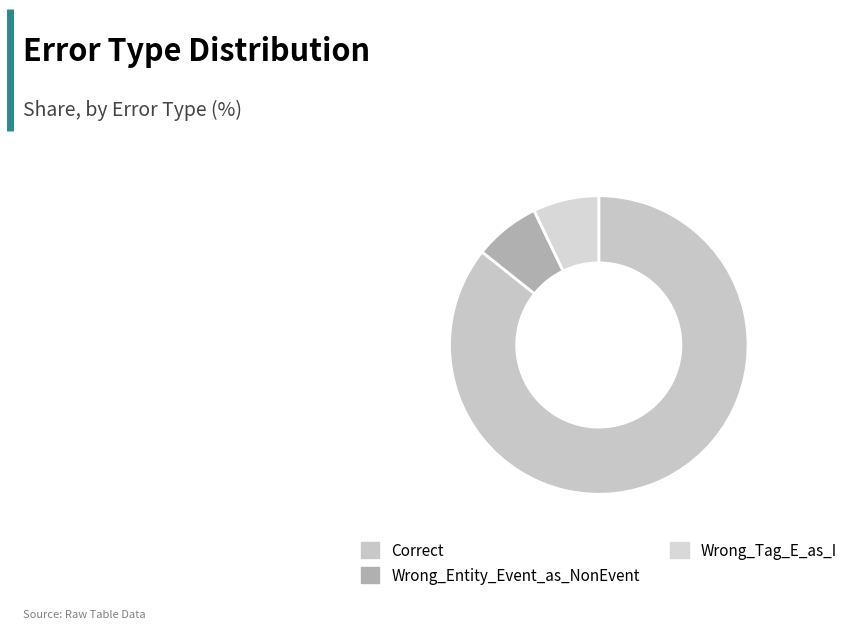

To the nearest percent, what is the combined percentage of Wrong_Tag_E_as_I and Wrong_Entity_Event_as_NonEvent?

14%